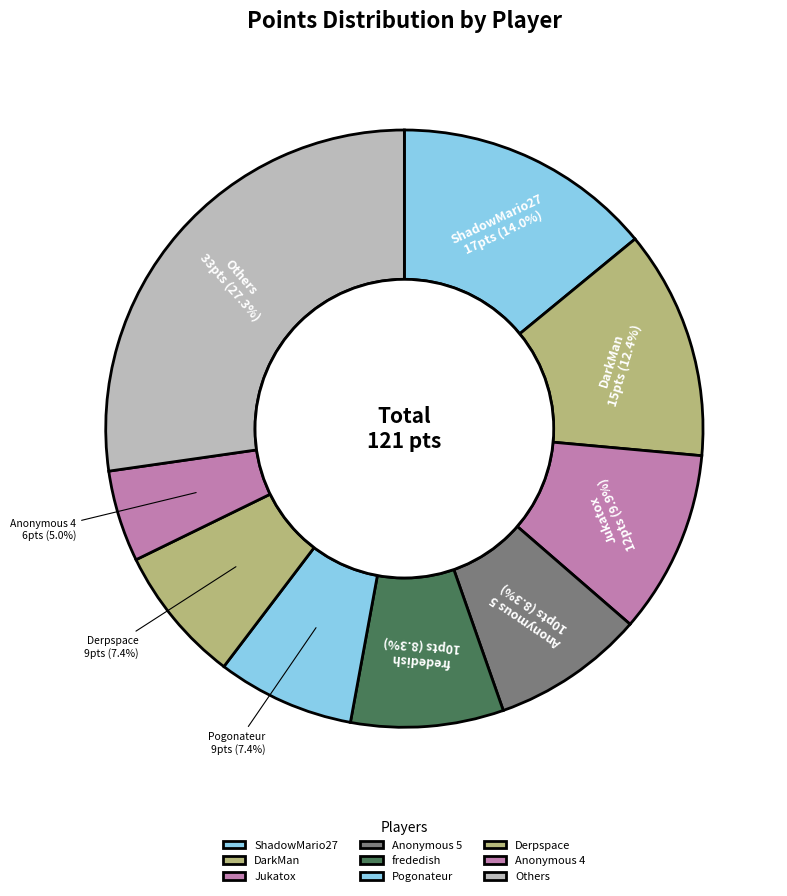

Is ShadowMario27 the majority of the pie?

No